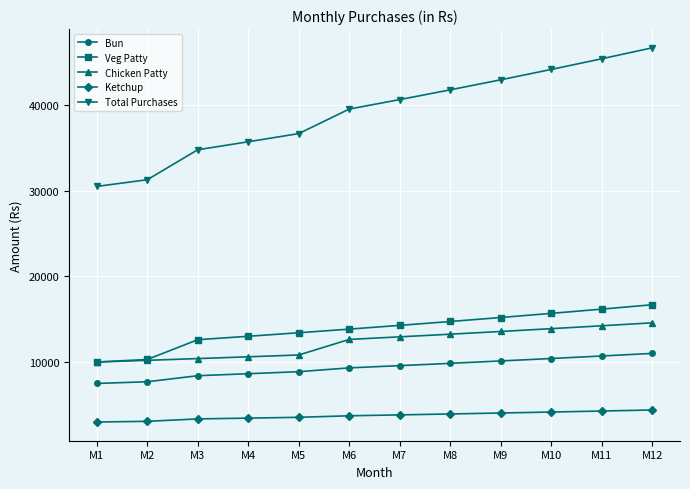

True or false: Chicken Patty and Bun cross at least once.

False